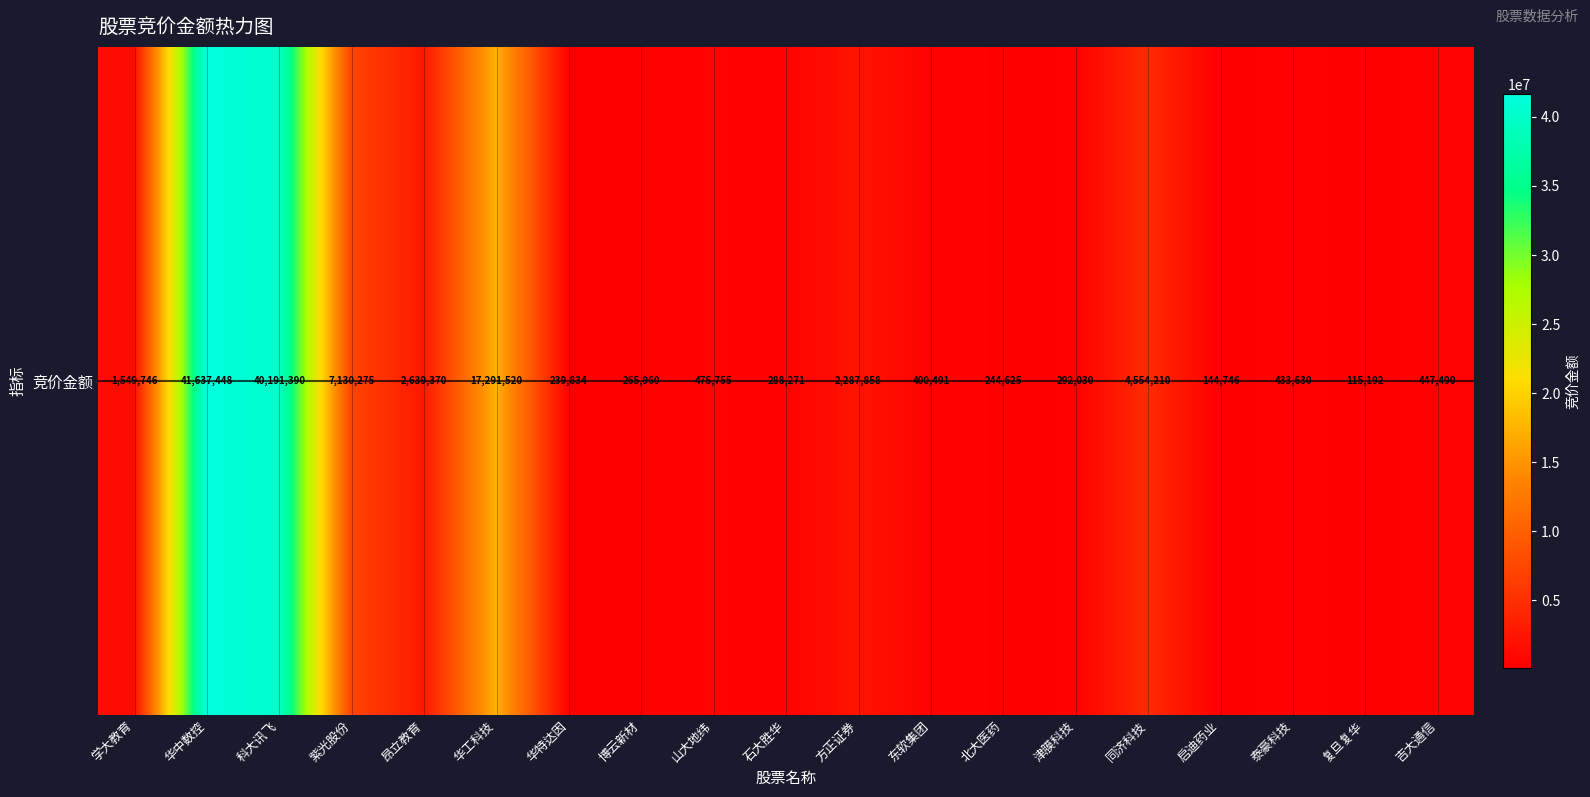

How many data points are less than 447490?

9